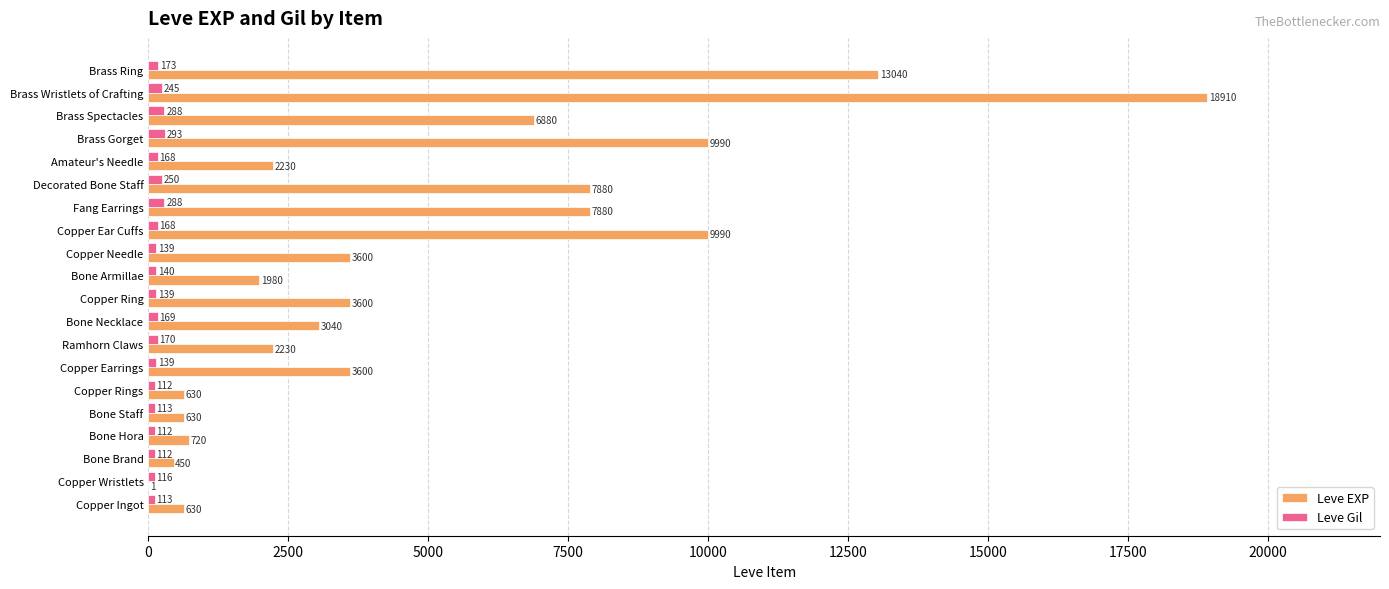

Between Copper Ingot and Decorated Bone Staff, which series saw the biggest shift?

Leve EXP